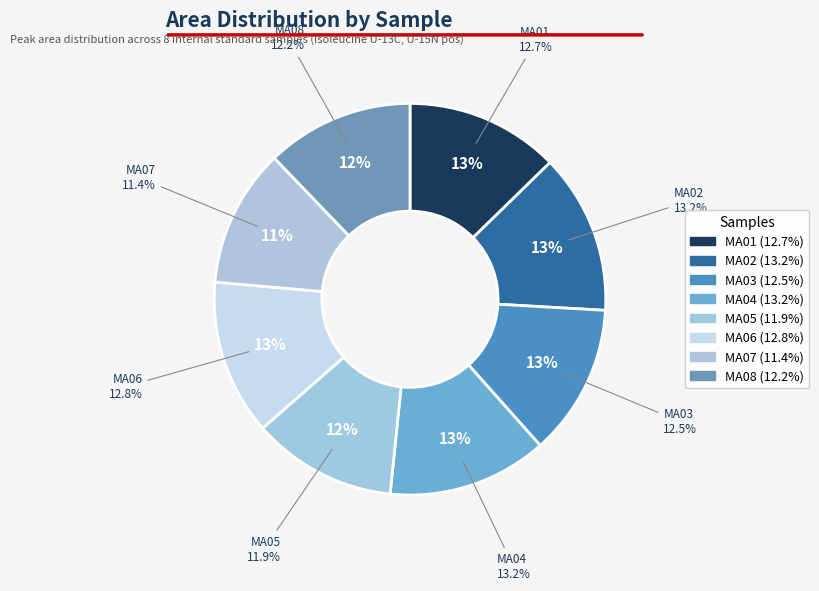

How many segments does this pie chart have?

8